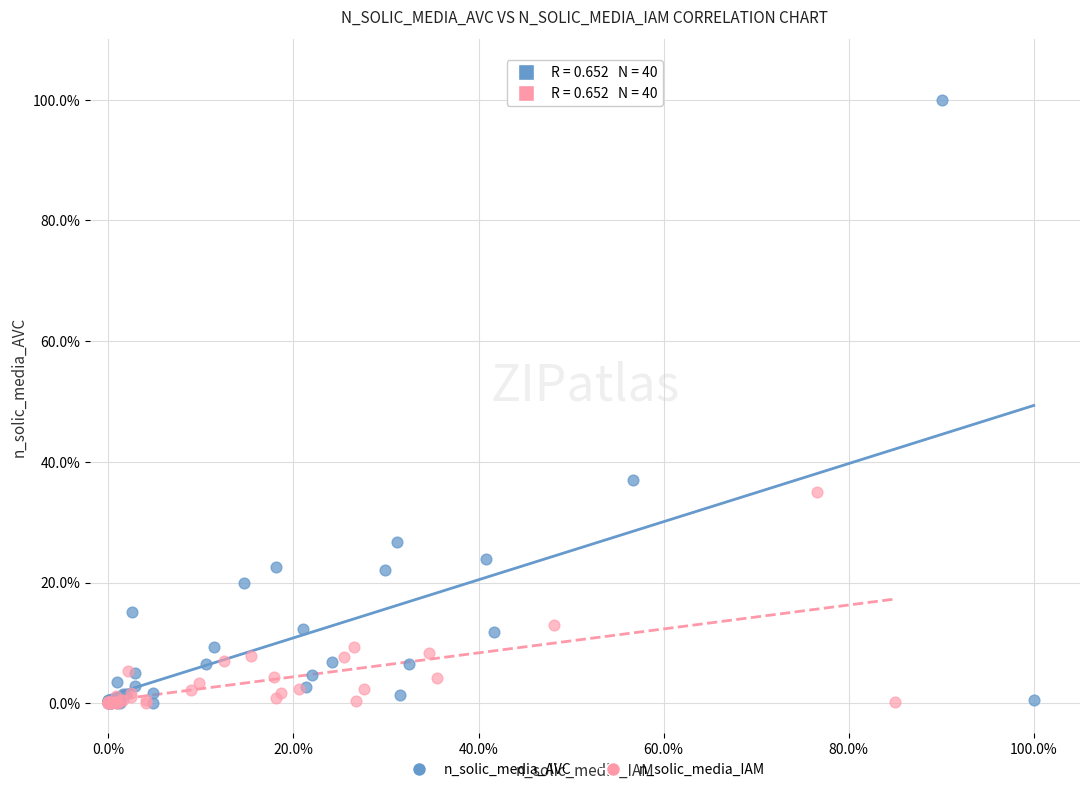

What are all the series names shown in the legend?

n_solic_media_AVC, n_solic_media_IAM